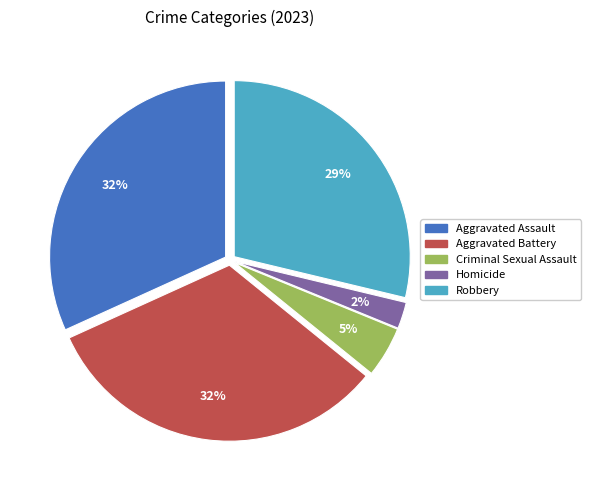

Combined, do Homicide and Robbery account for over 50%?

No